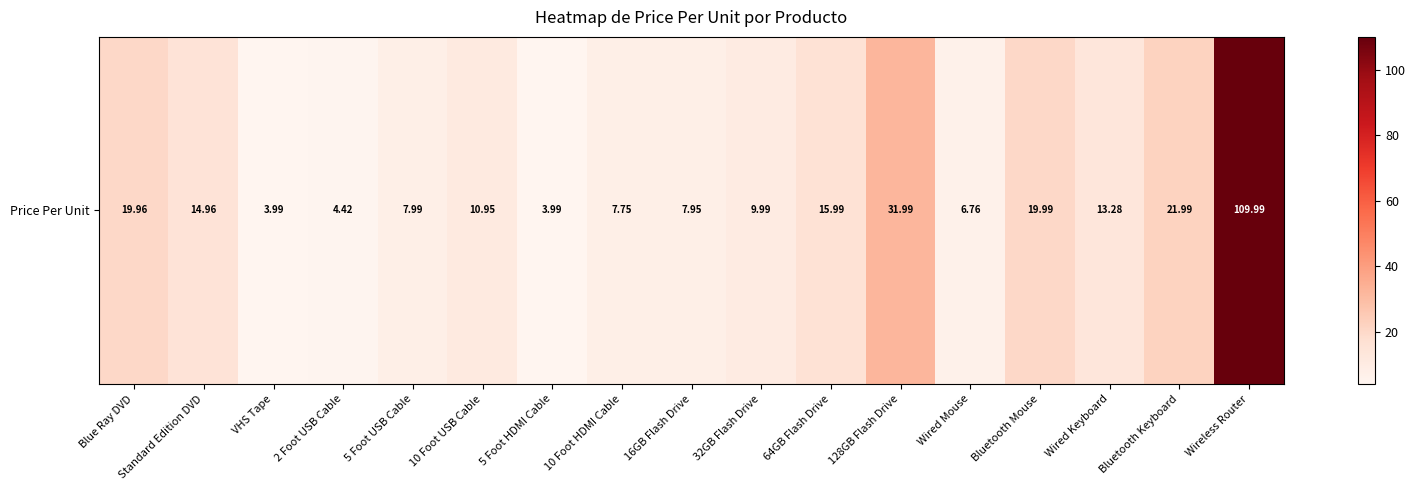

Is it true that the value at Wireless Router is 59.2?

False